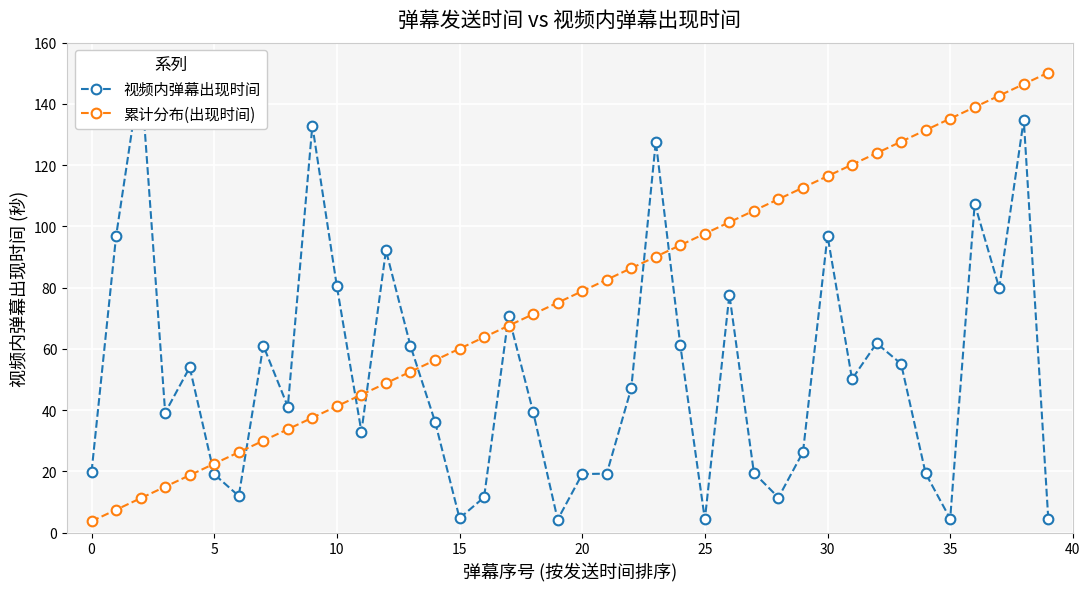

What is the sum of the 累计分布(出现时间) values at 21 and 34?

214.1